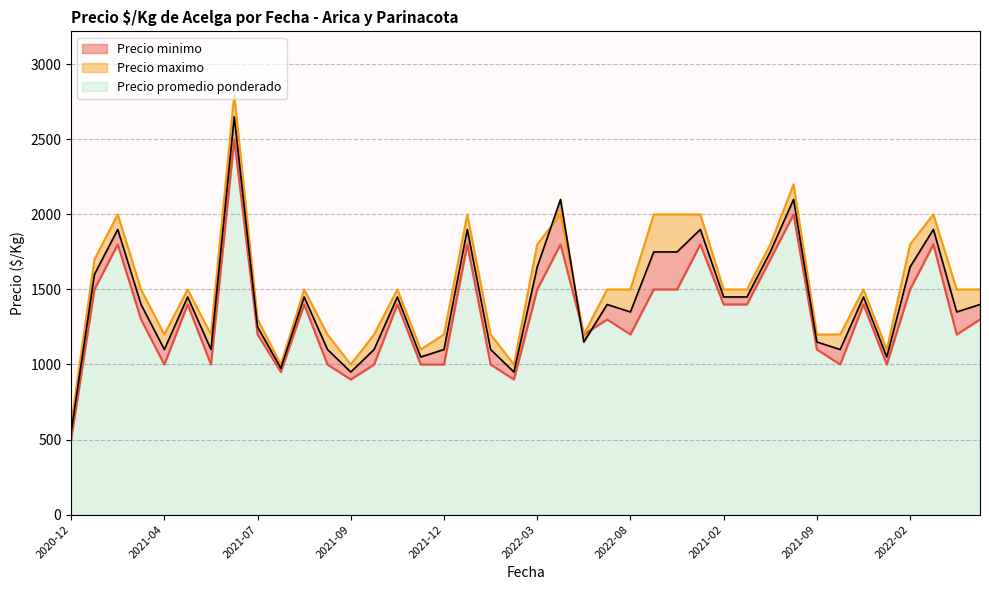

What is the label of the 4th point from the right?

2022-02